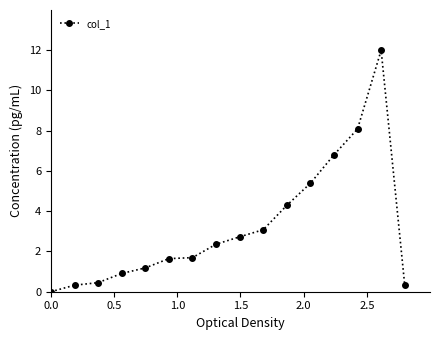

How many positive values are there?

15